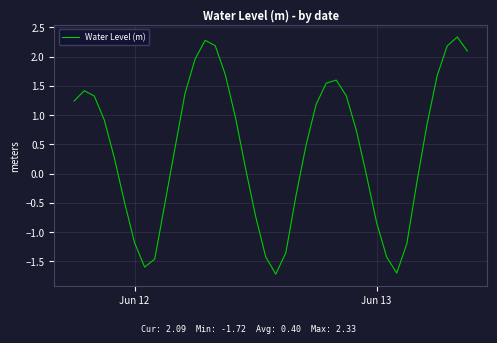

What is the maximum value shown in the chart?

2.3